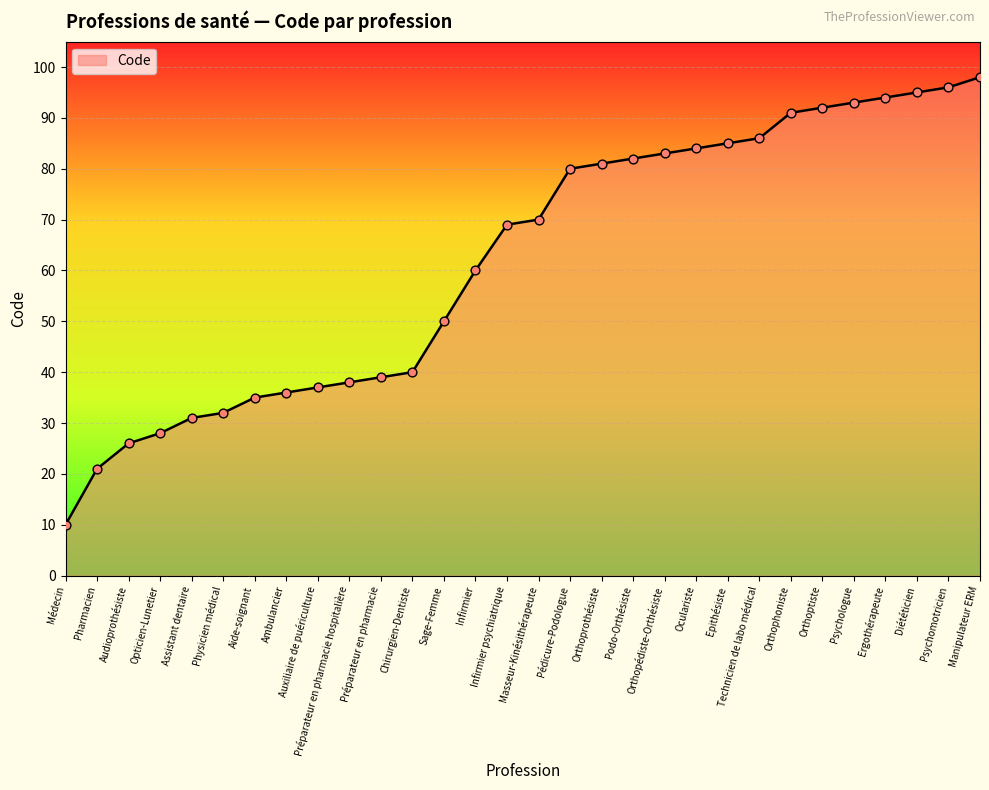

What is the ratio of the value at Orthoptiste to the value at Manipulateur ERM?

0.9